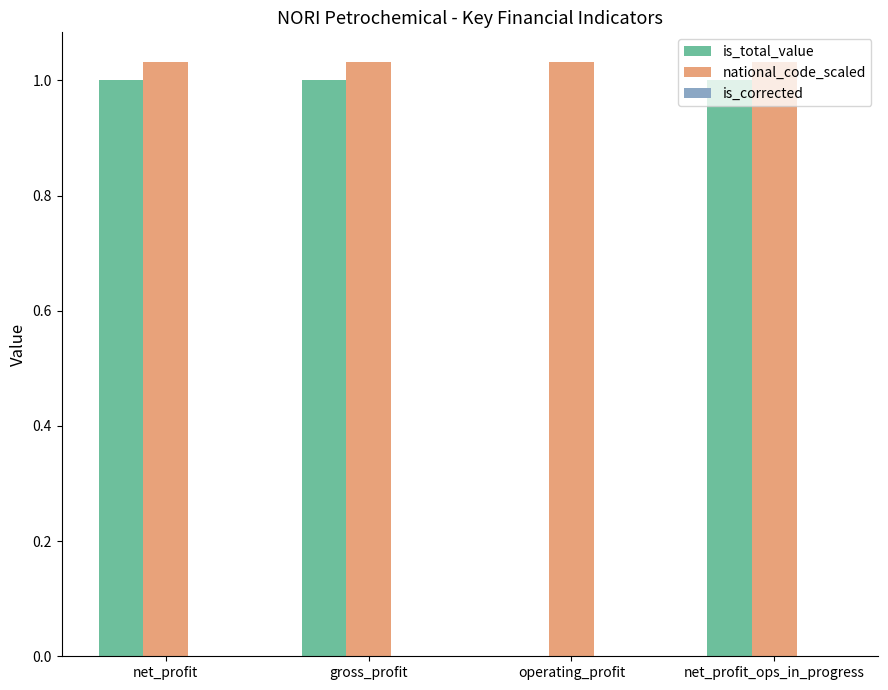

What is the sum of all is_total_value values?

3.0